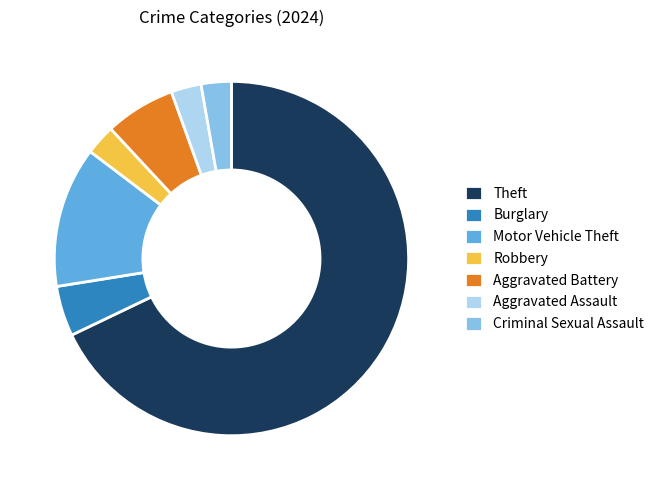

Is the sum of Aggravated Assault and Motor Vehicle Theft greater than half?

No